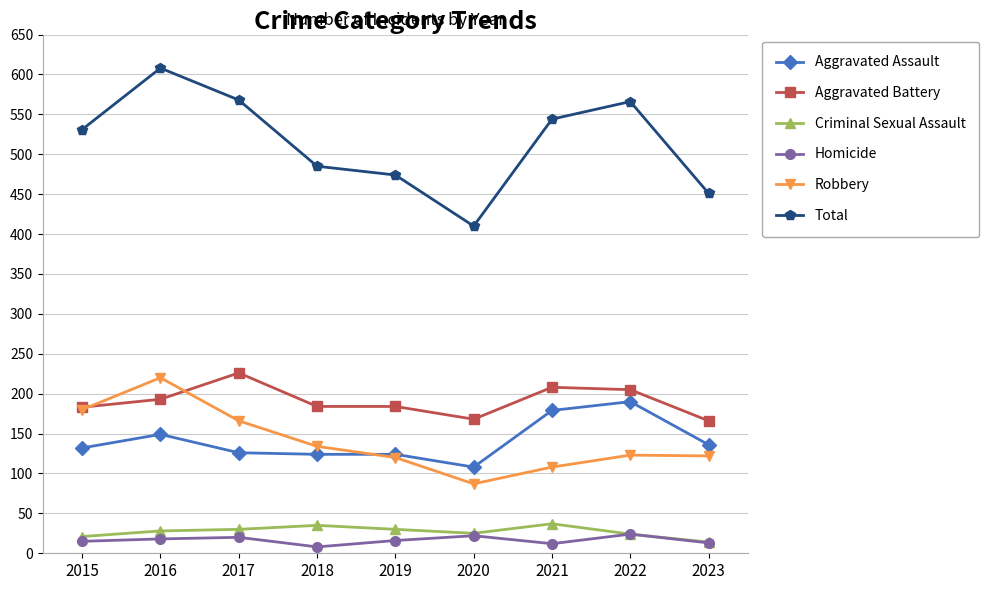

Which series has the largest total across all categories?

Total